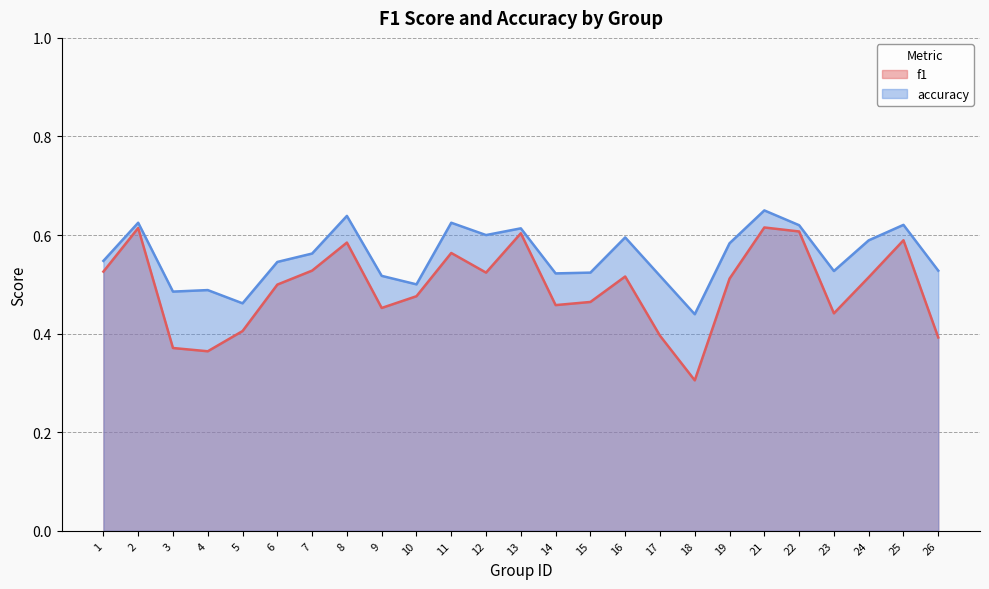

What is the average value of the f1 series?

0.5